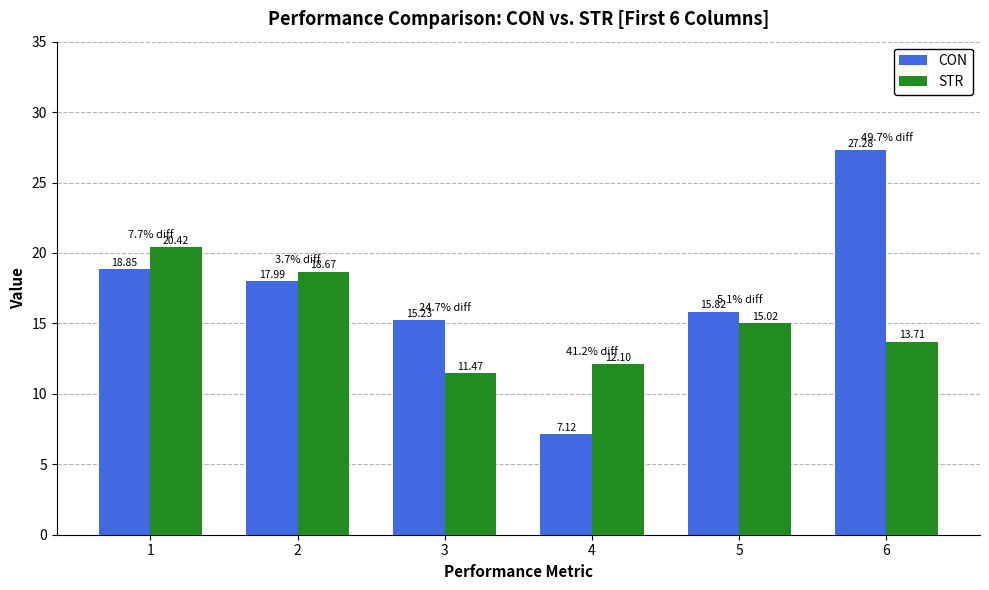

What is the sum of all STR values?

91.4